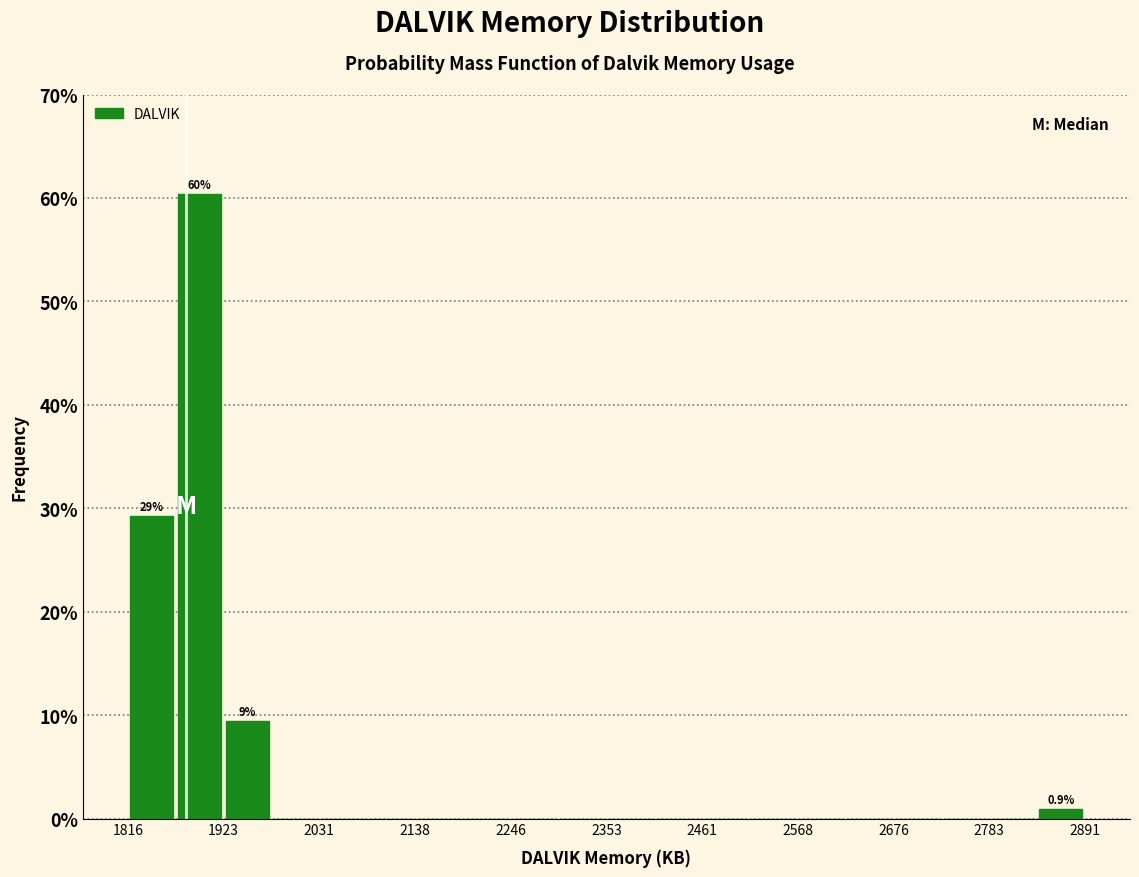

Around what value on the x-axis is the tallest bar? Give the approximate position of its centre, as read against the axis.

1900